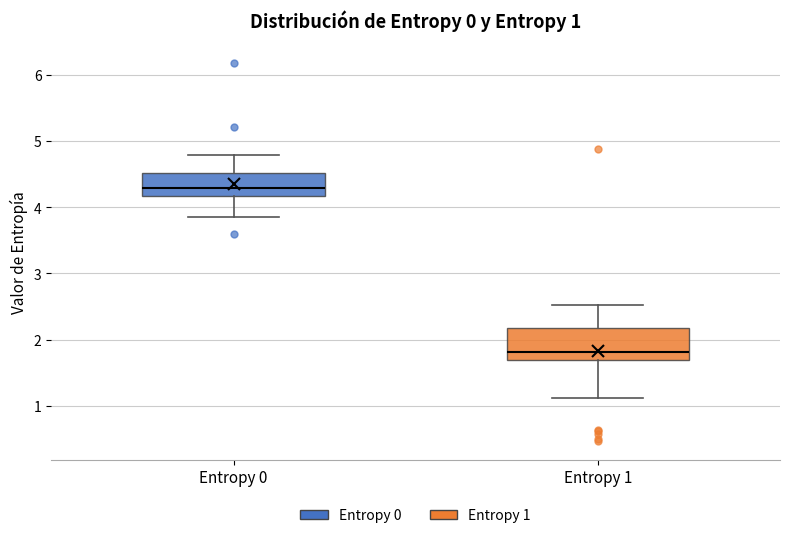

Which box is the tallest, from its lower edge to its upper edge?

Entropy 1